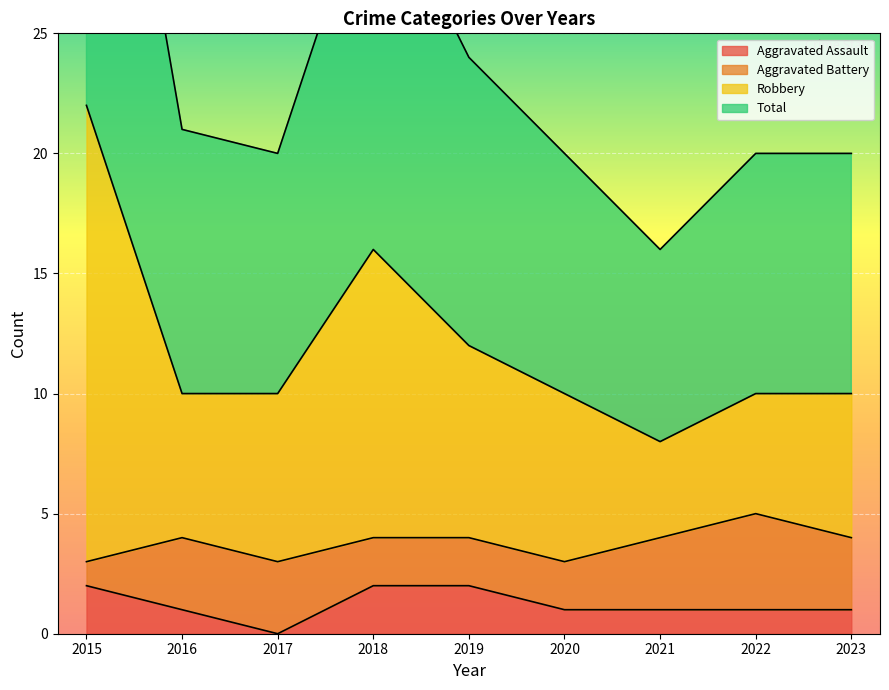

True or false: Total and Aggravated Assault intersect in this chart.

False